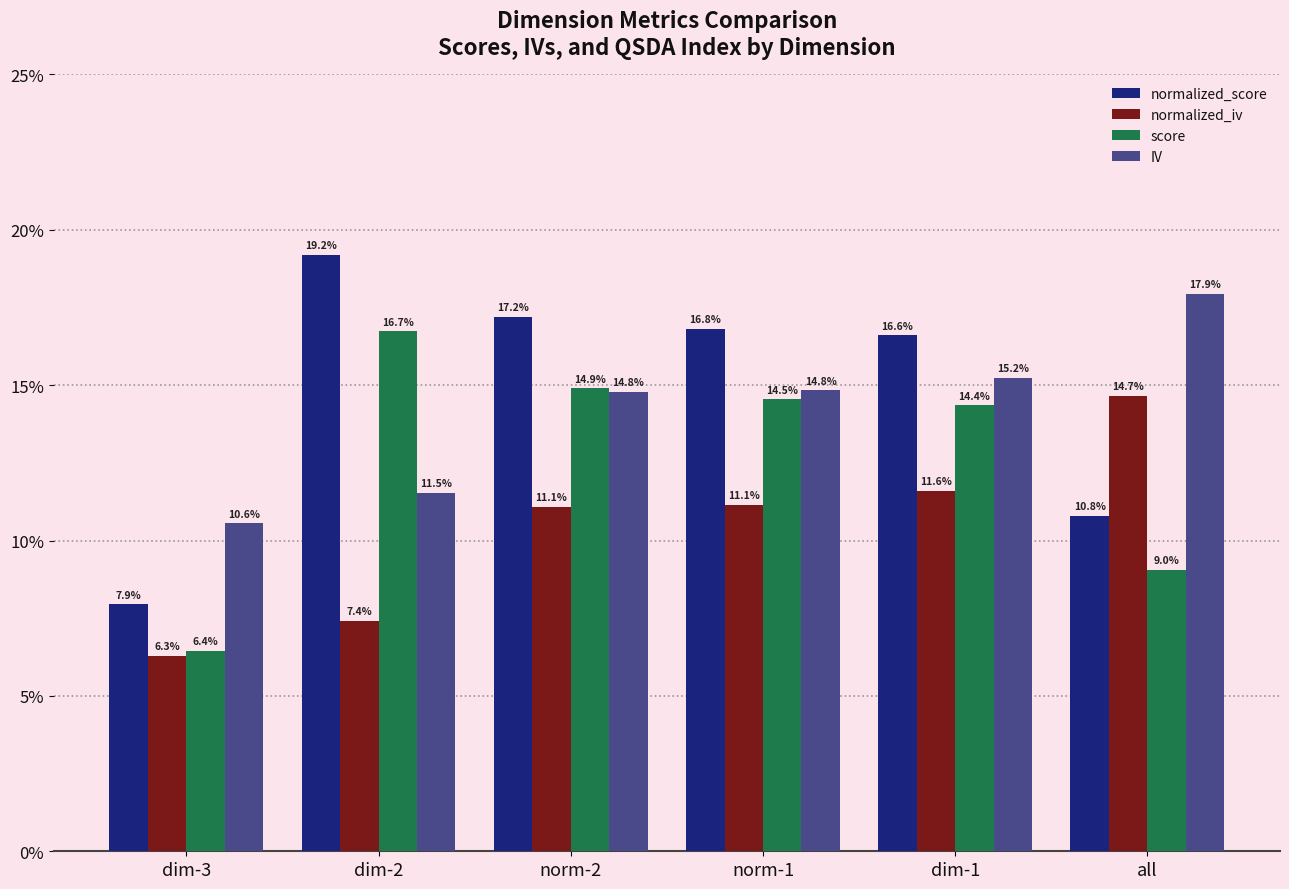

What is the difference between the second highest and minimum values in the score series?

8.5